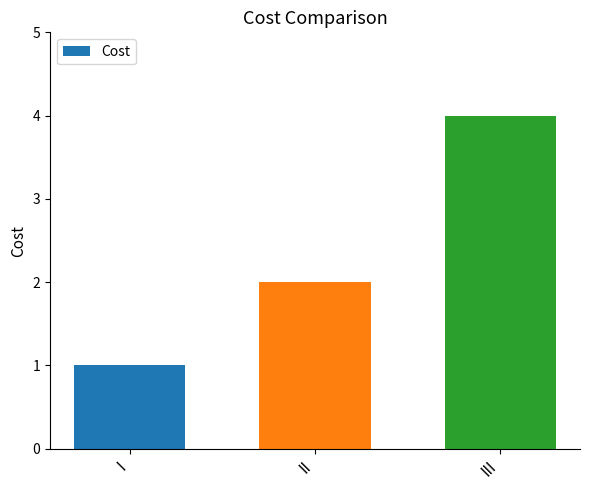

Rank the categories by value from highest to lowest.

III, II, I